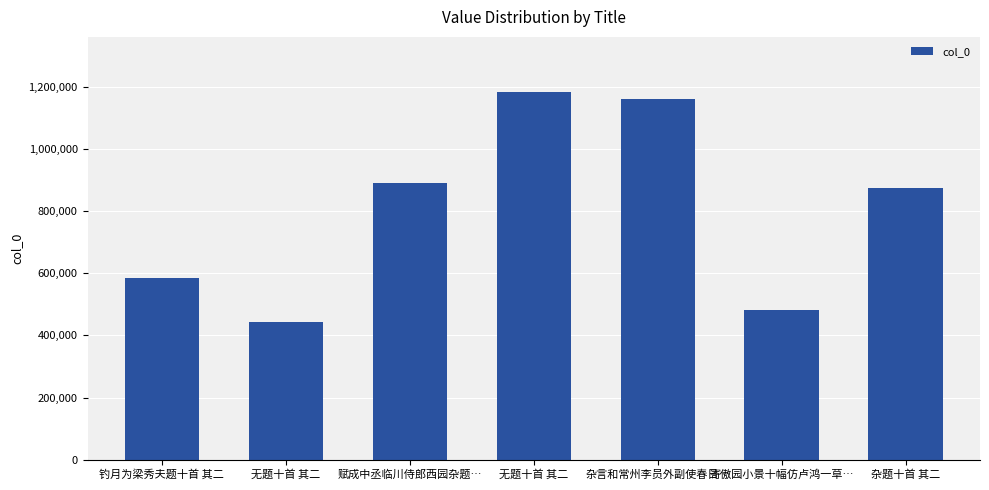

What is the change in value from 赋成中丞临川侍郎西园杂题… to 寄傲园小景十幅仿卢鸿一草…?

-410822